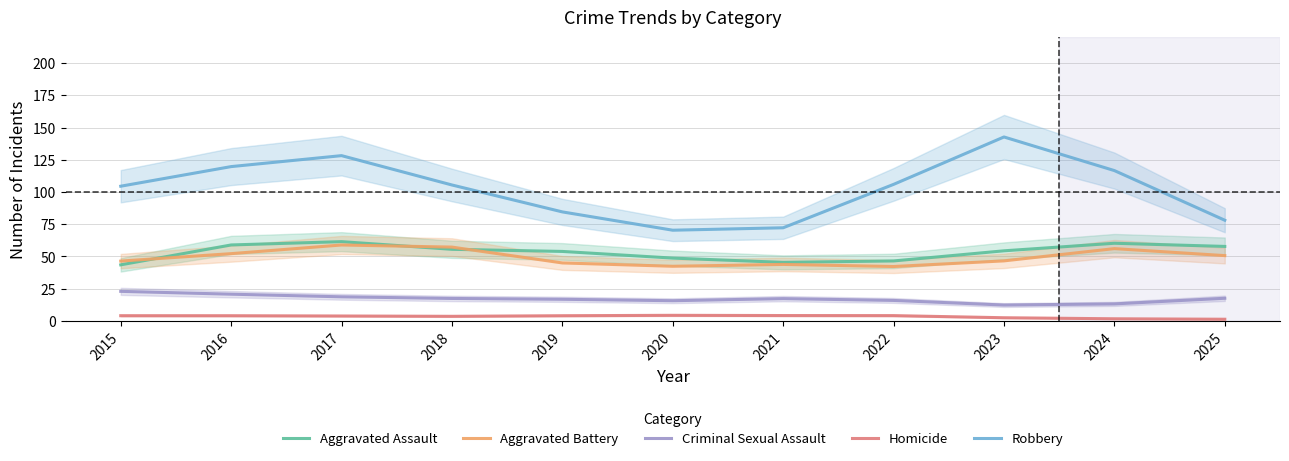

At which label does Homicide first exceed 3?

2015